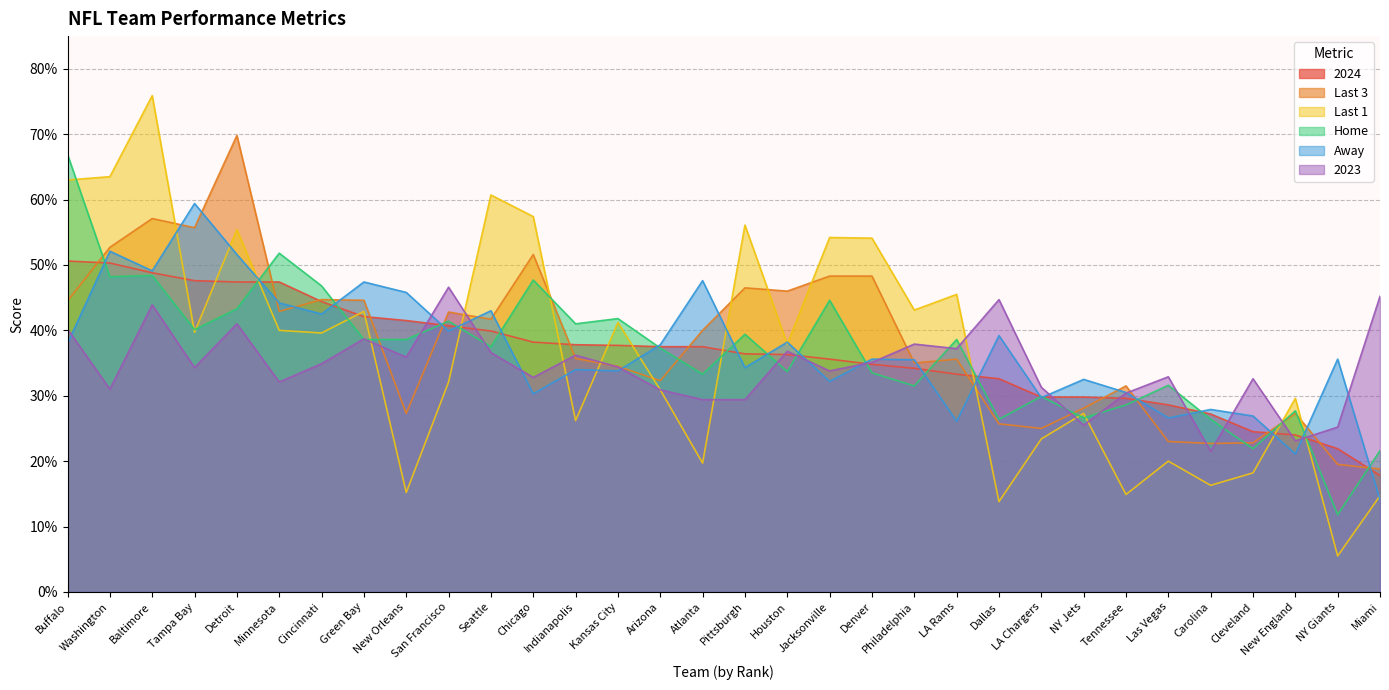

Between Houston and San Francisco, which is larger?

San Francisco